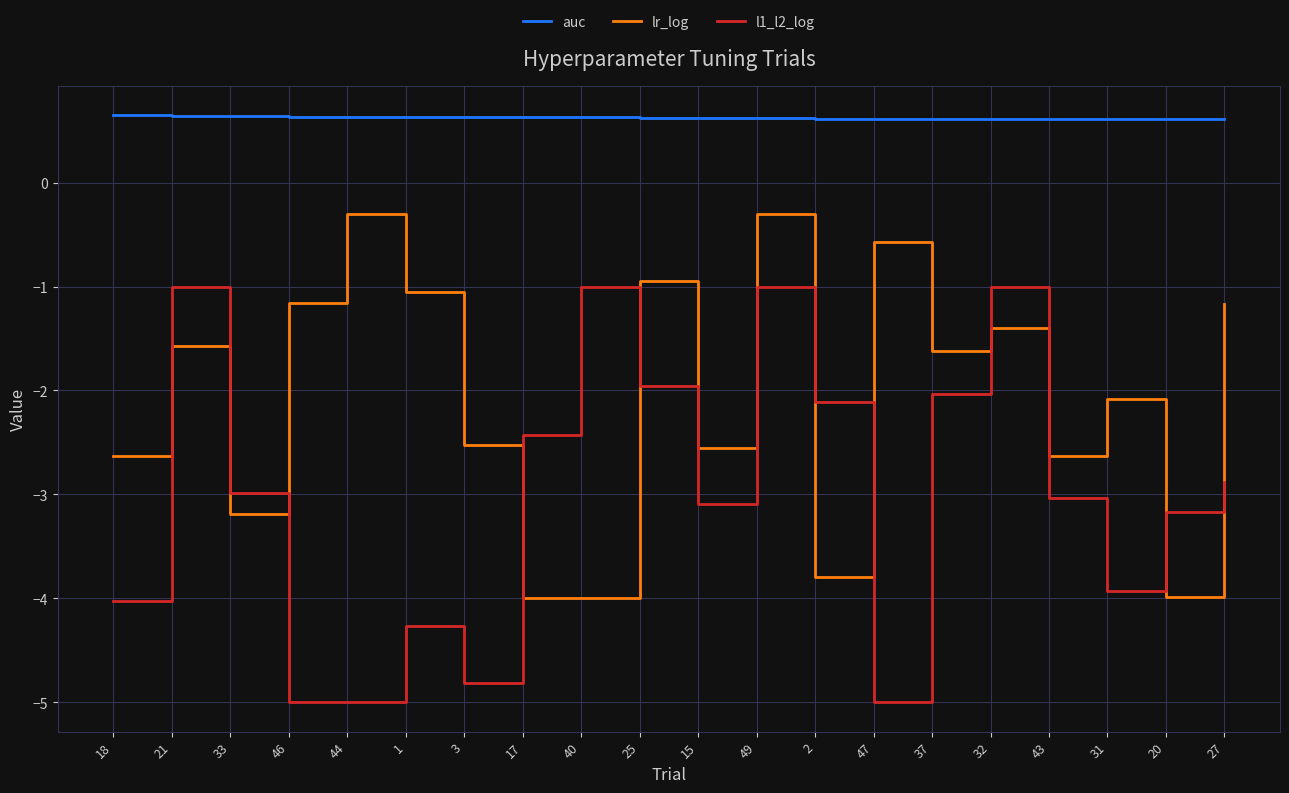

At which category is the sum across all series the highest?

49